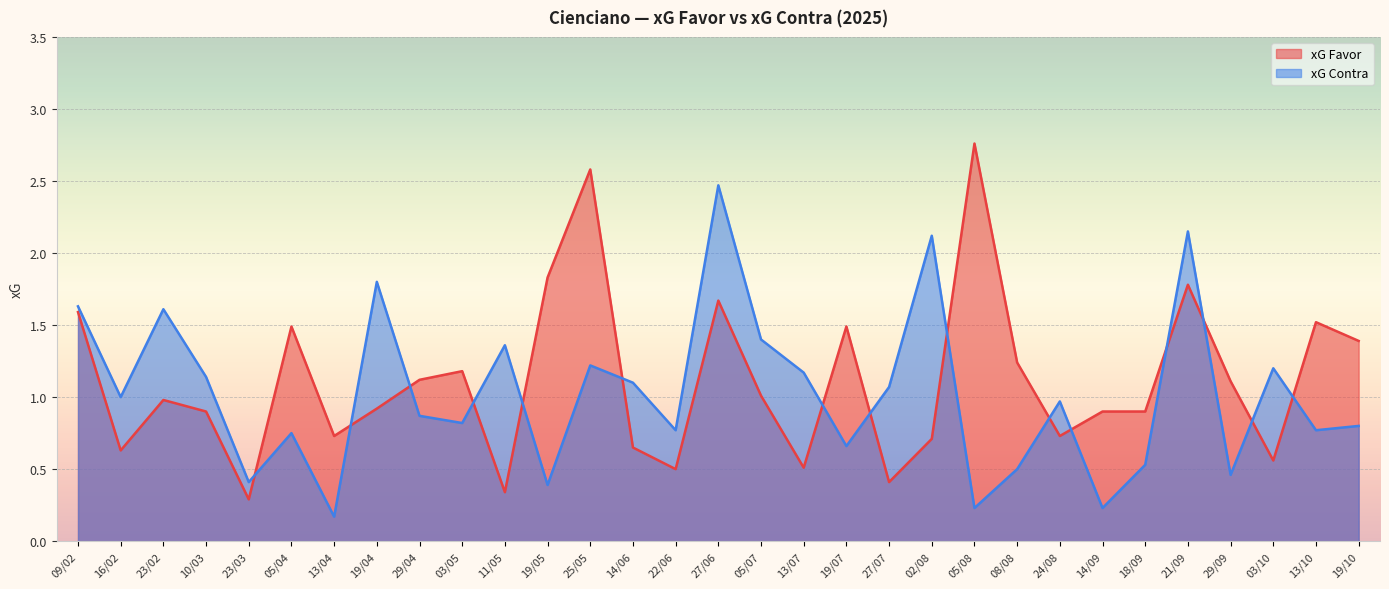

Reading left to right, extract all data points from this chart.

xG Favor: 1.6	0.6	1.0	0.9	0.3	1.5	0.7	0.9	1.1	1.2	0.3	1.8	2.6	0.7	0.5	1.7	1.0	0.5	1.5	0.4	0.7	2.8	1.2	0.7	0.9	0.9	1.8	1.1	0.6	1.5	1.4
xG Contra: 1.6	1.0	1.6	1.1	0.4	0.8	0.2	1.8	0.9	0.8	1.4	0.4	1.2	1.1	0.8	2.5	1.4	1.2	0.7	1.1	2.1	0.2	0.5	1.0	0.2	0.5	2.1	0.5	1.2	0.8	0.8